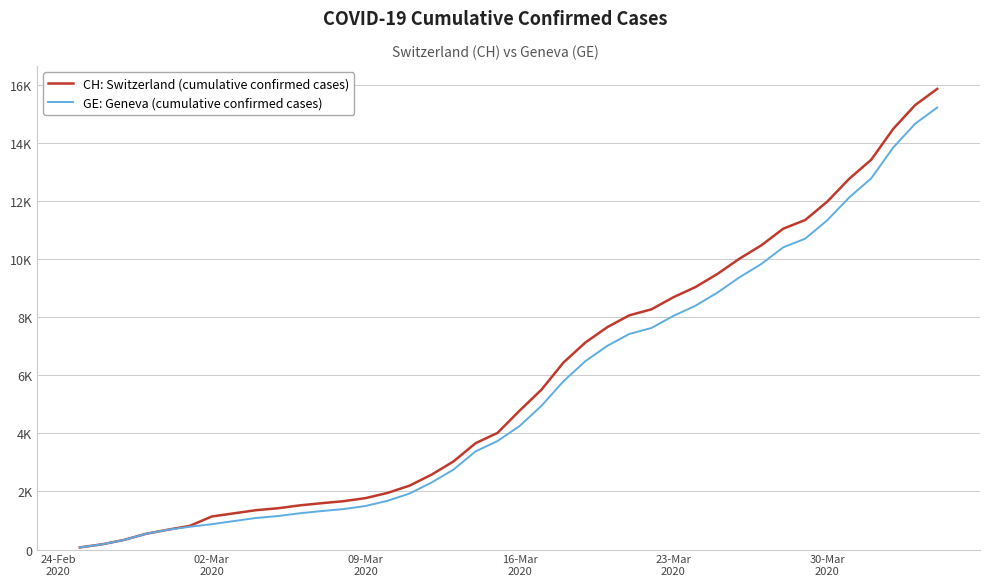

Which series has the largest total across all categories?

CH: Switzerland (cumulative confirmed cases)